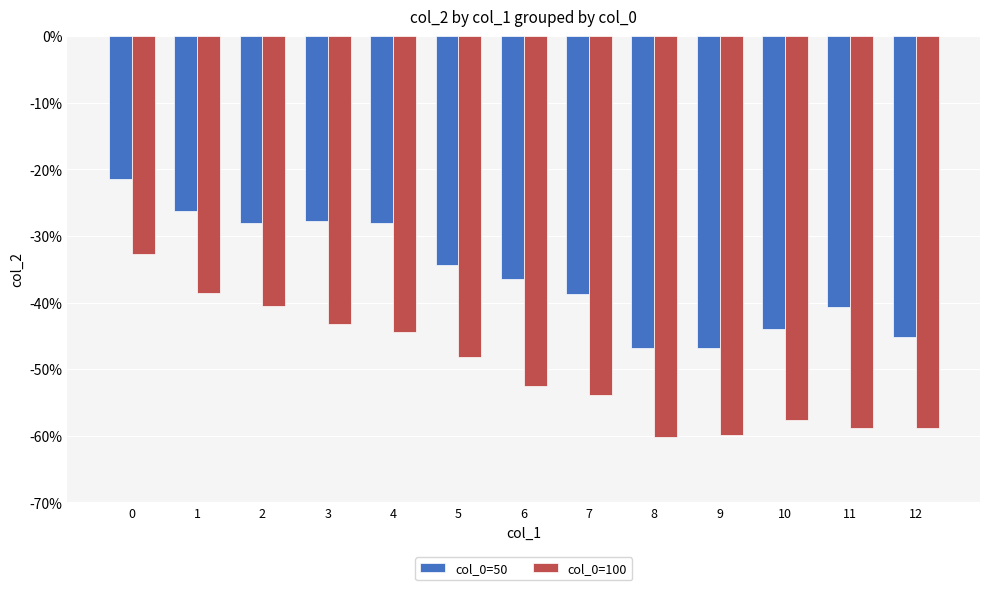

Which category has the lowest value in the col_0=100 series?

8